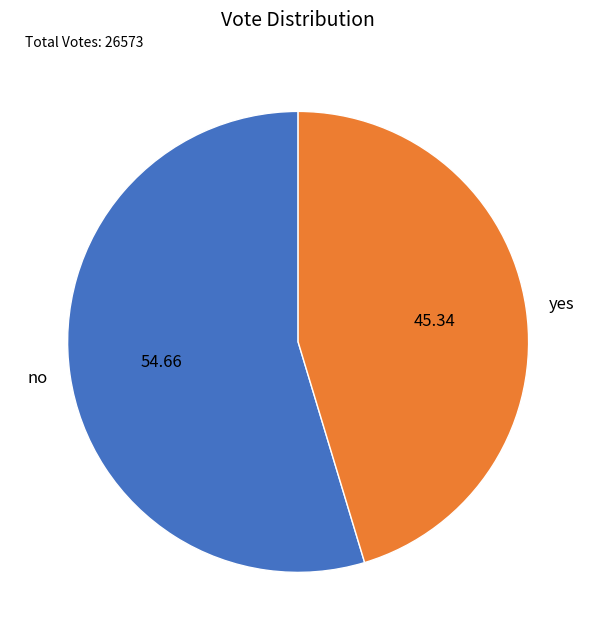

Approximately how many times larger is the value at no compared to yes?

1.2